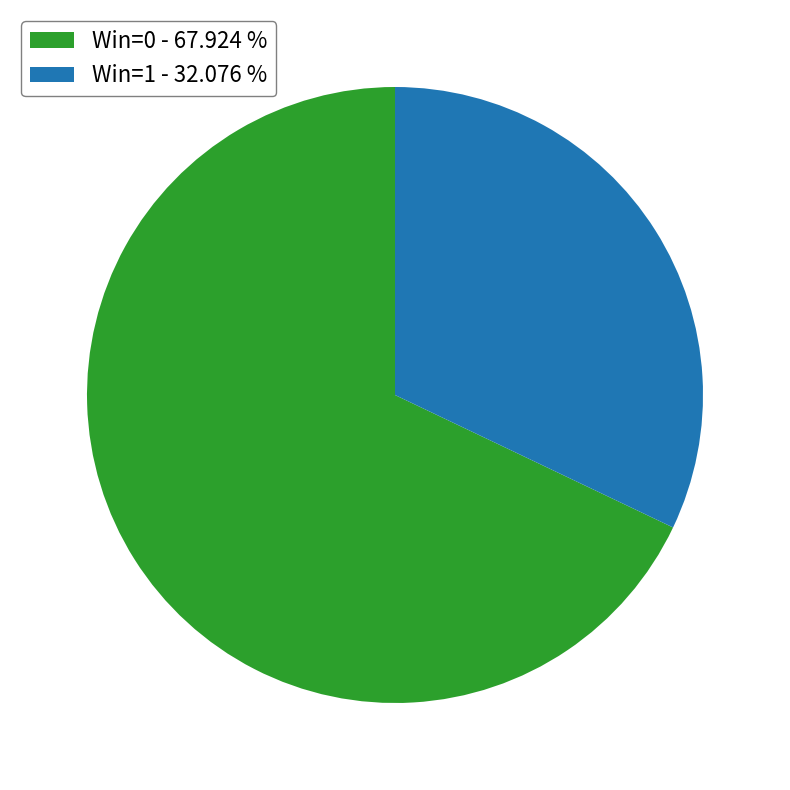

The Win=0 slice represents 80% of the pie. True or false?

False